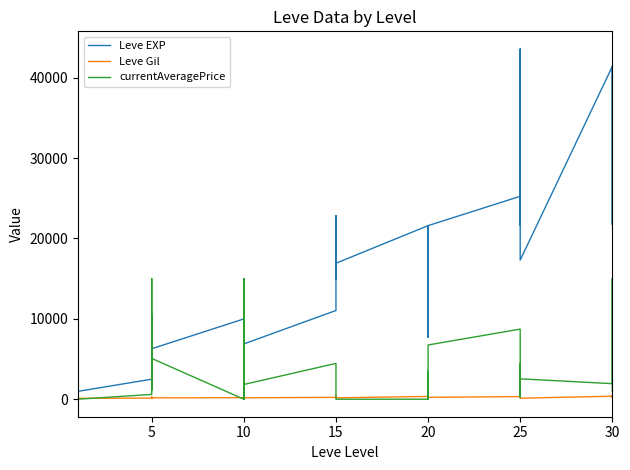

List the series in order of their peak value, lowest first.

Leve Gil, currentAveragePrice, Leve EXP